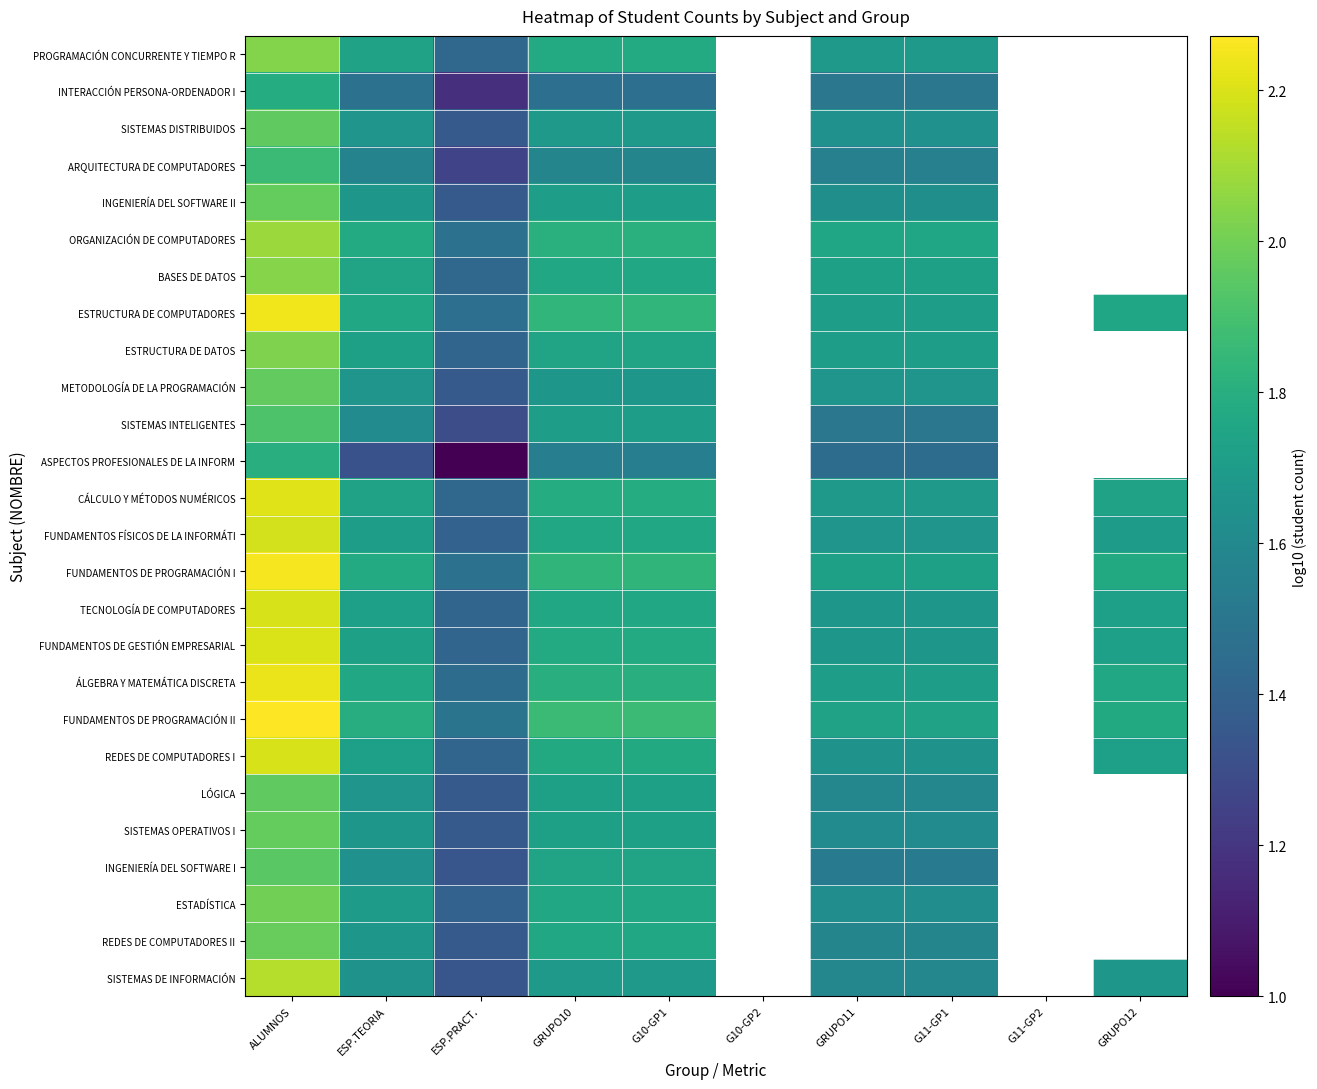

Is it true that ASPECTOS PROFESIONALES DE LA INFORM equals 0.4 at GRUPO11?

False